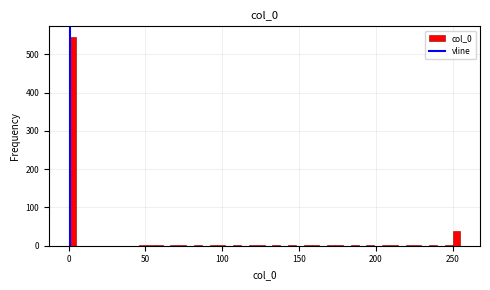

Read against the x-axis, roughly where is the centre of the tallest bar?

5